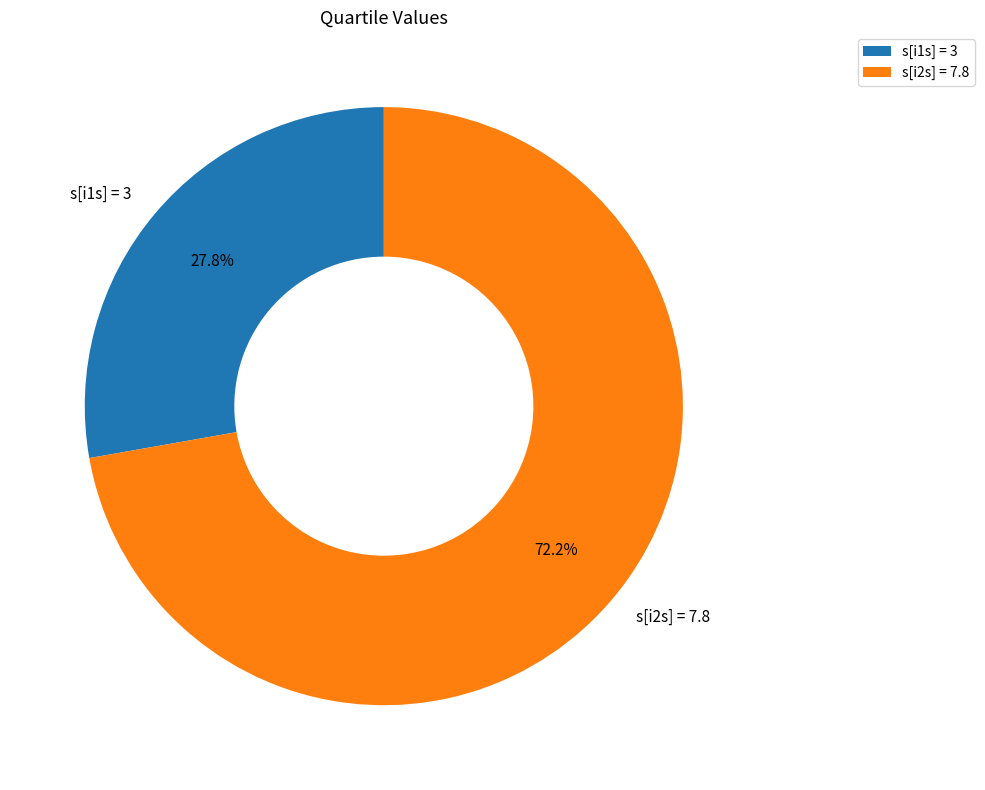

Does s[i1s] = 3 account for over 50% of the chart?

No